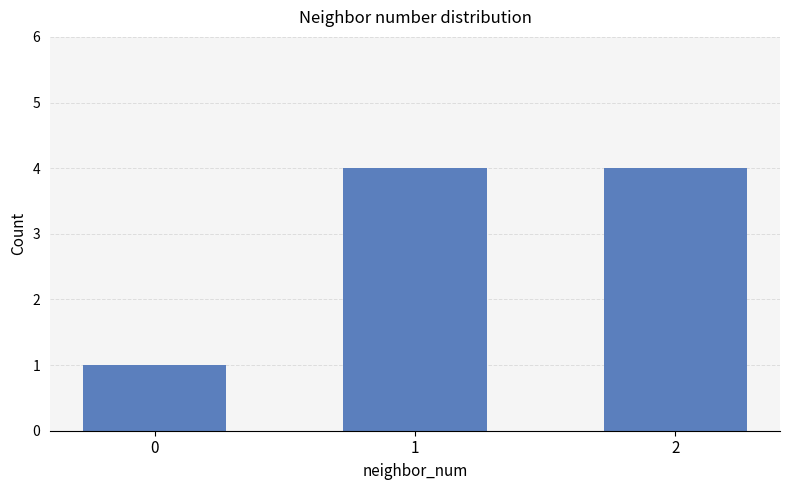

What is the difference between the values at 0 and 2?

3